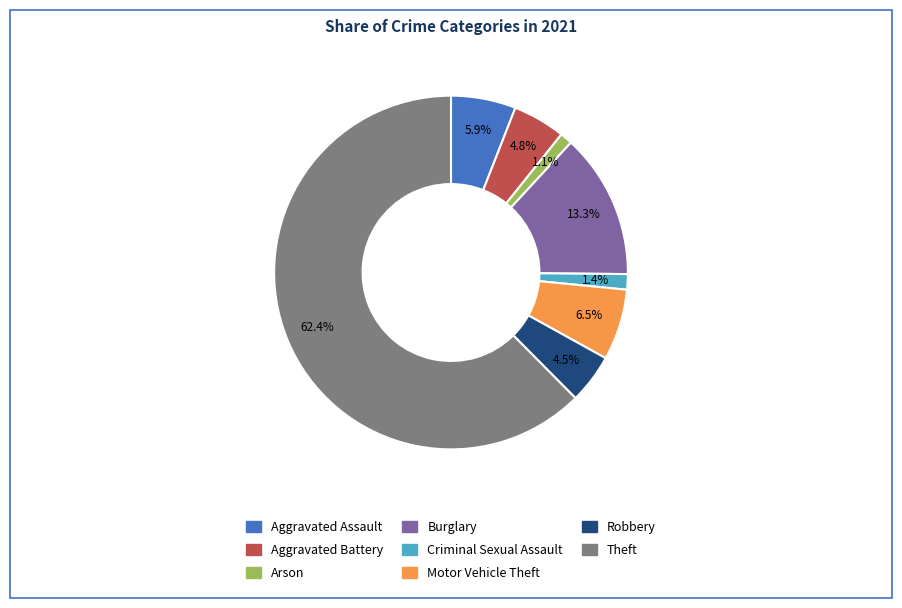

To the nearest percent, what is the difference between the largest and smallest slice percentages?

61%